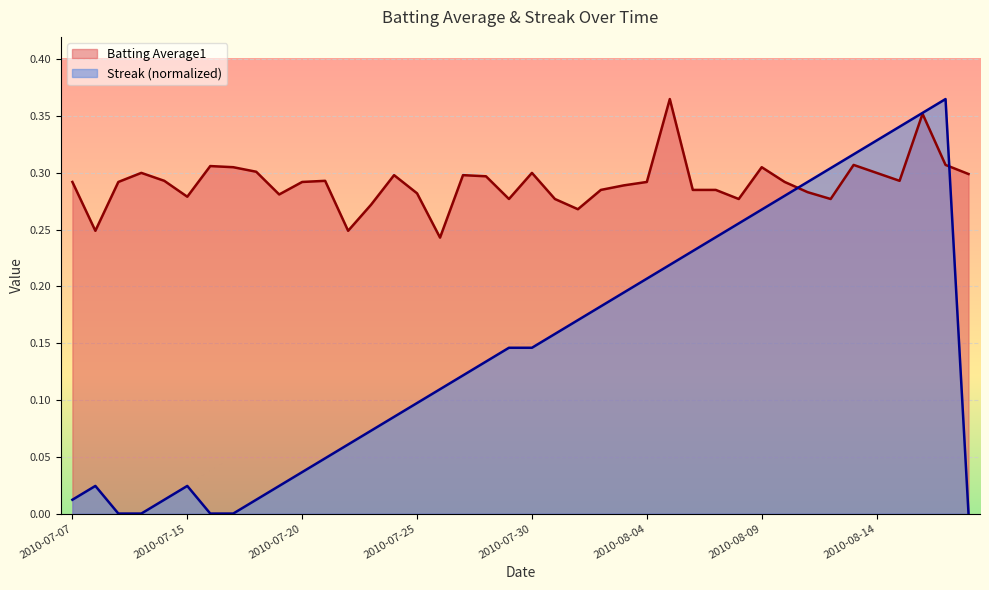

Rank the series at 2010-08-18 from lowest to highest value.

Streak, Batting Average1